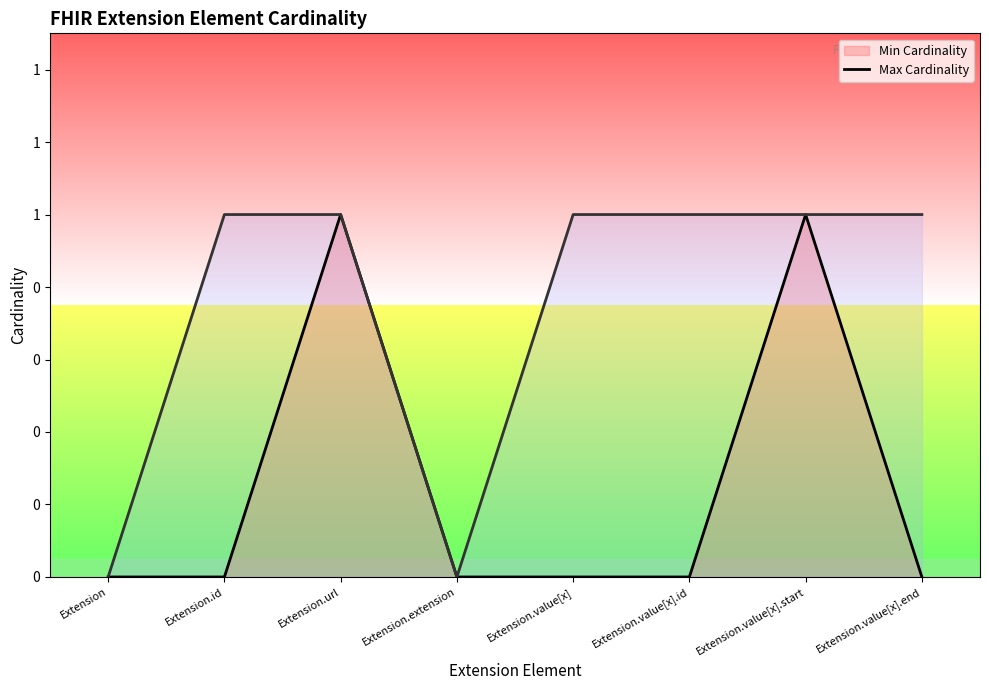

True or false: Max Cardinality (line) and Min Cardinality (line) intersect in this chart.

False